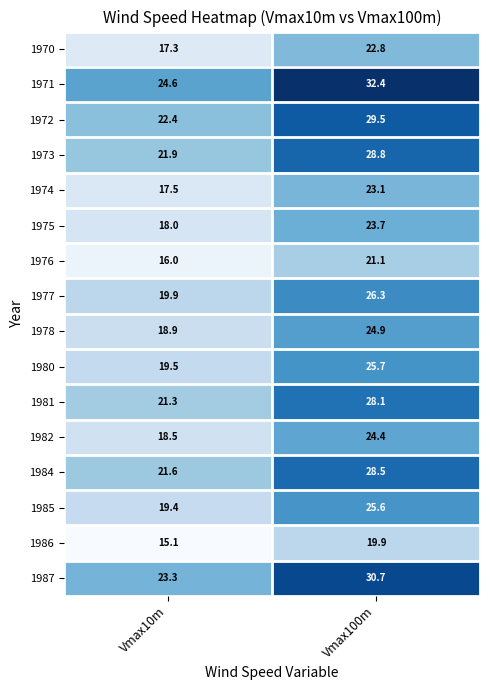

Which series has the largest total across all categories?

1971